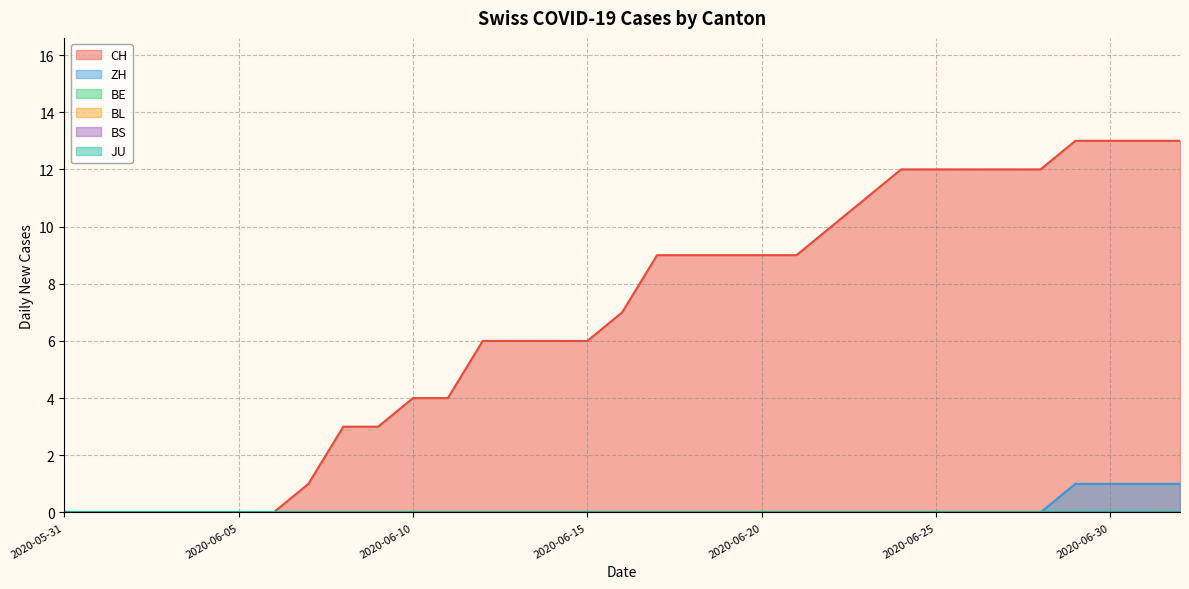

True or false: JU and CH intersect in this chart.

False